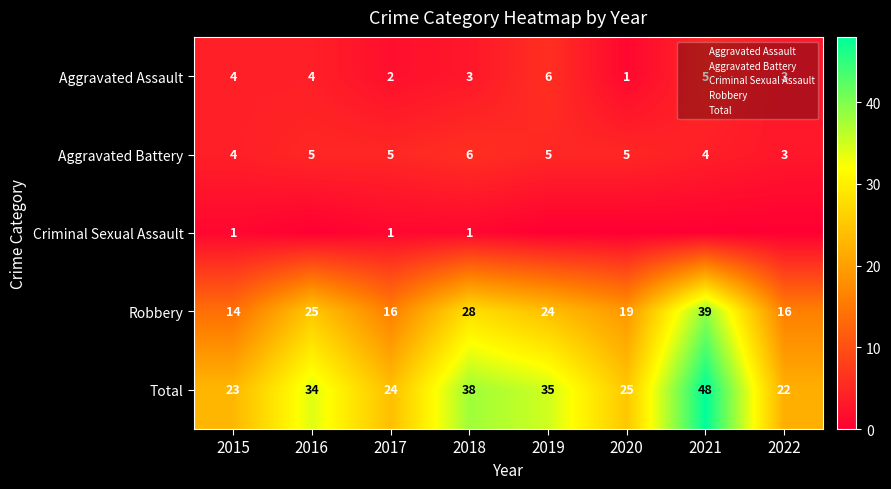

Is the value of Aggravated Assault at 2019 greater than the value of Total at 2017?

No